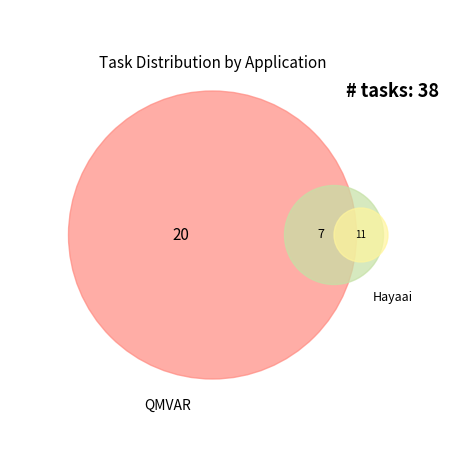

Is QMVAR the majority of the pie?

Yes